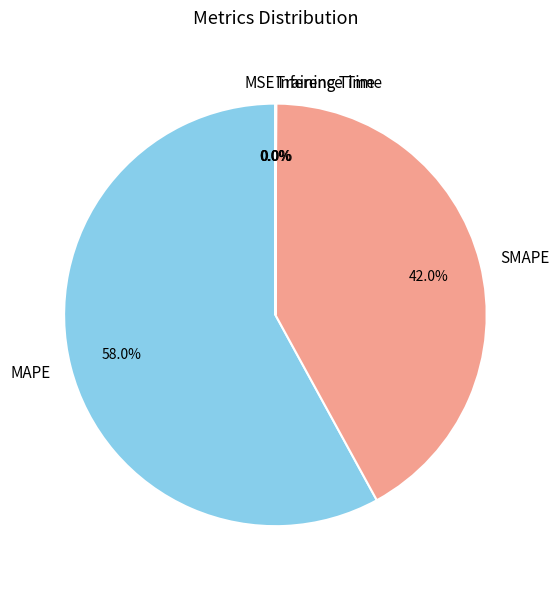

What is the majority slice?

MAPE